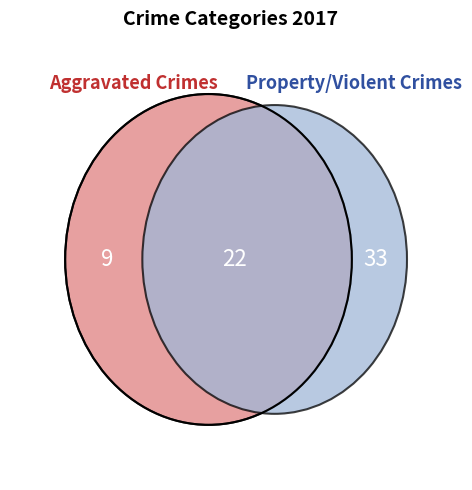

Does Aggravated Battery account for over 50% of the chart?

No